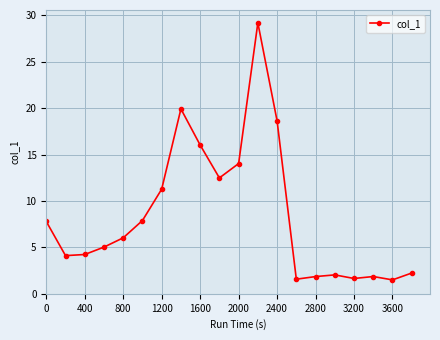

Is this an area chart (filled region under the line)?

No